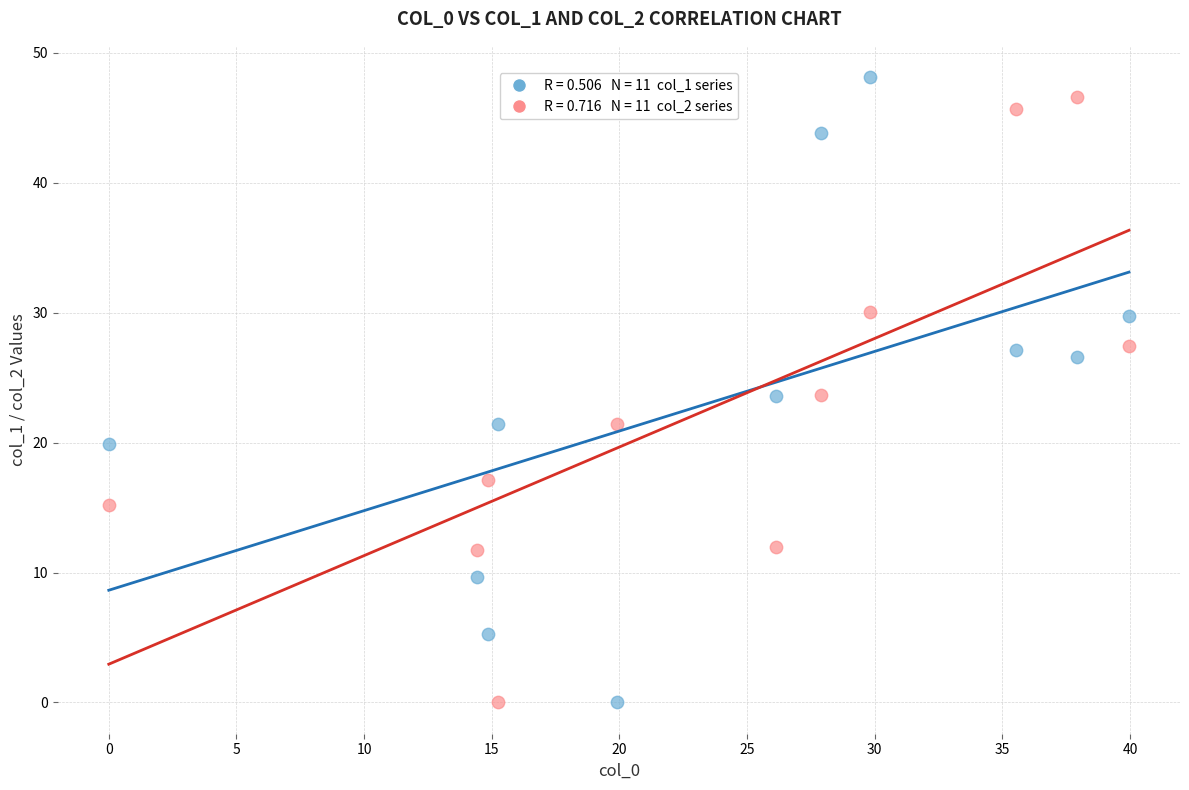

Across all data points, what is the range of Y values (max minus min)?

48.1